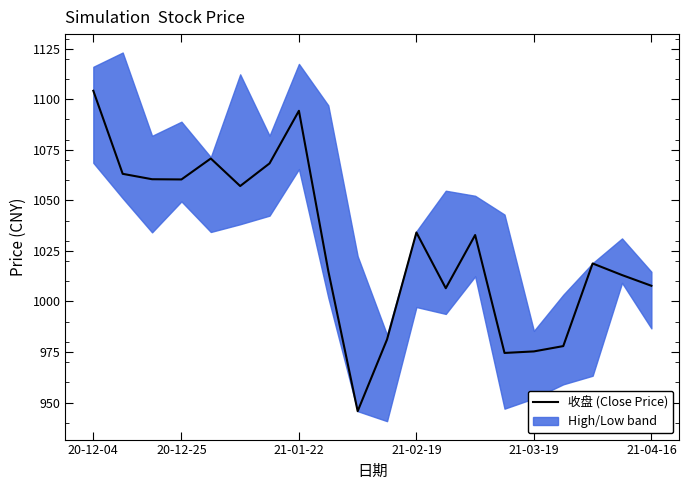

Where is the data nearest to the value 1024?

17